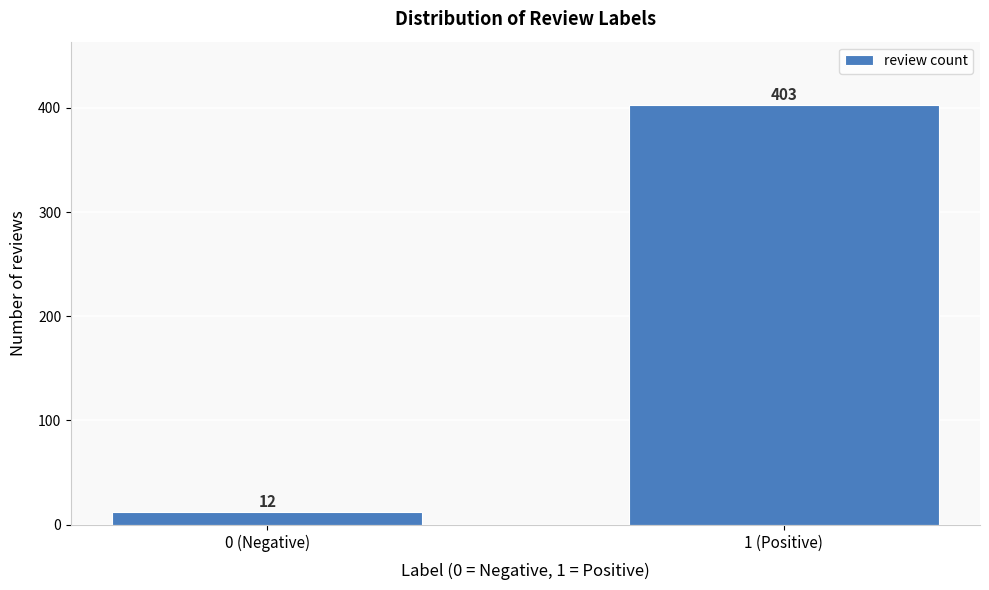

Reading left to right, extract all data points from this chart.

0 (Negative)=12	1 (Positive)=403